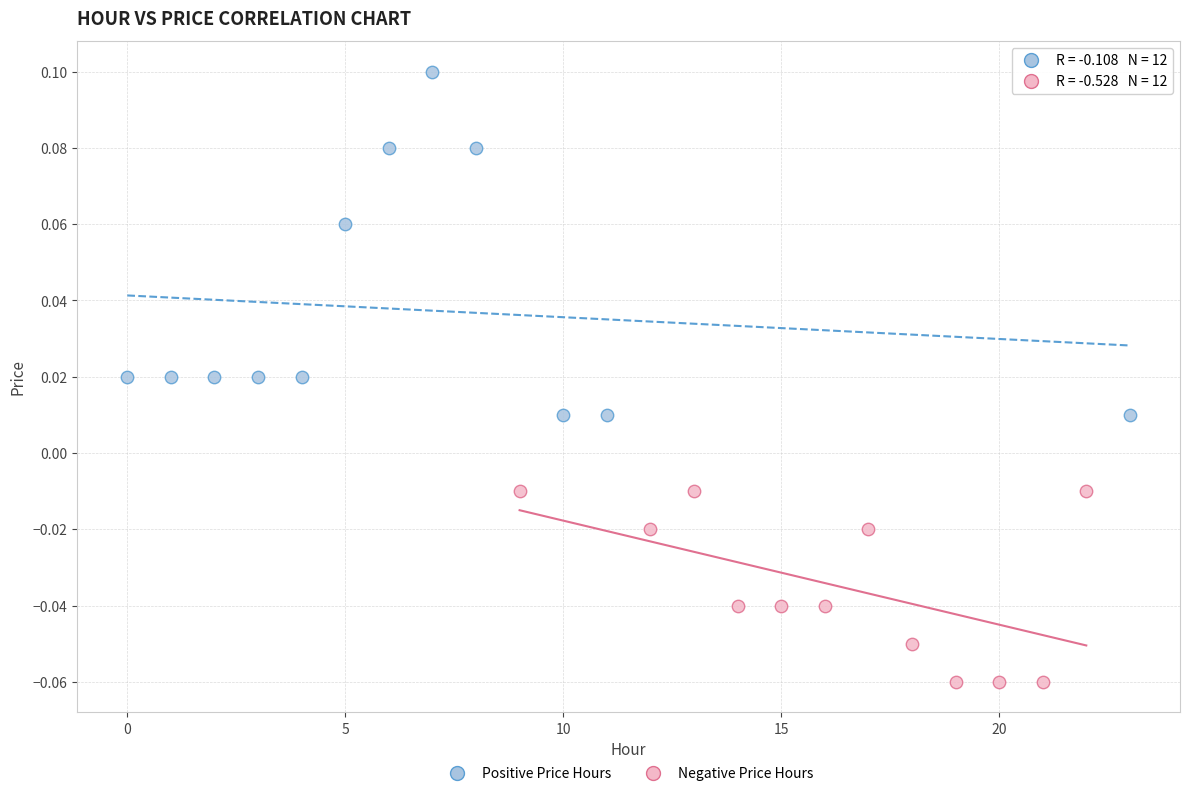

Which series contains the highest Y value?

Positive Price Hours